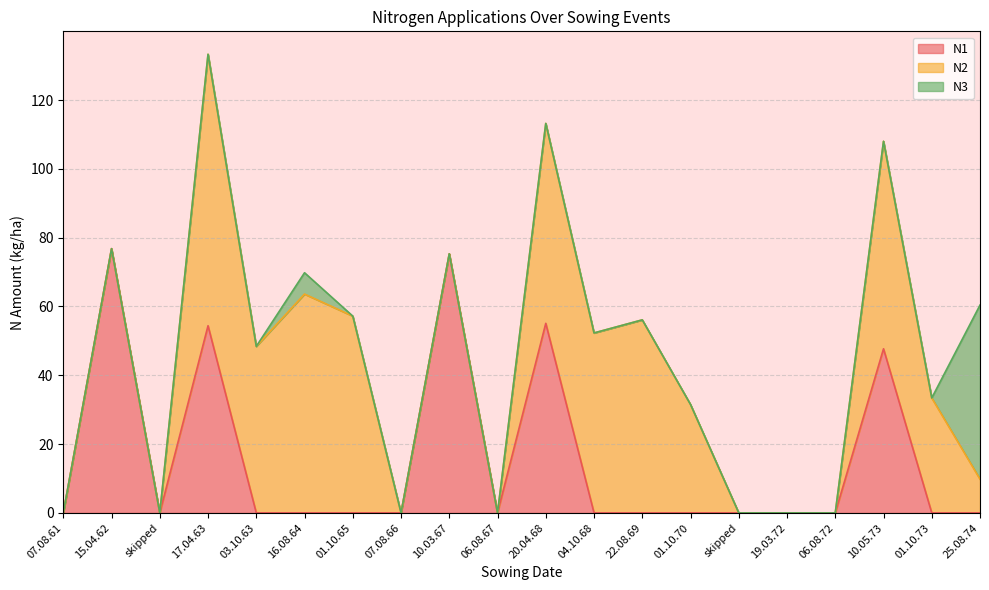

What is the label of the 19th point from the left?

01.10.73